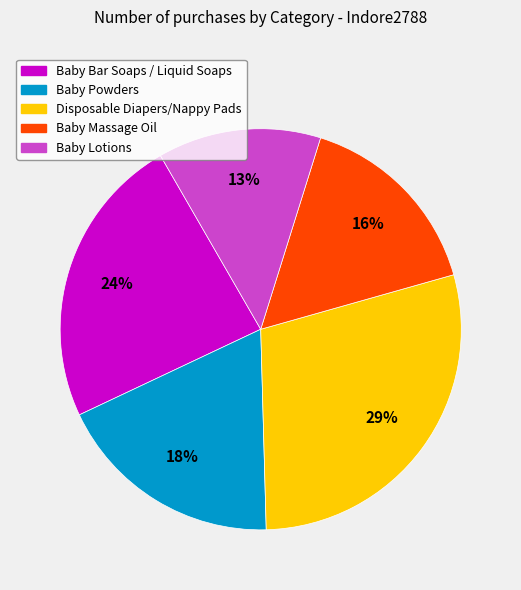

To the nearest percent, what is the difference between the largest and smallest slice percentages?

16%